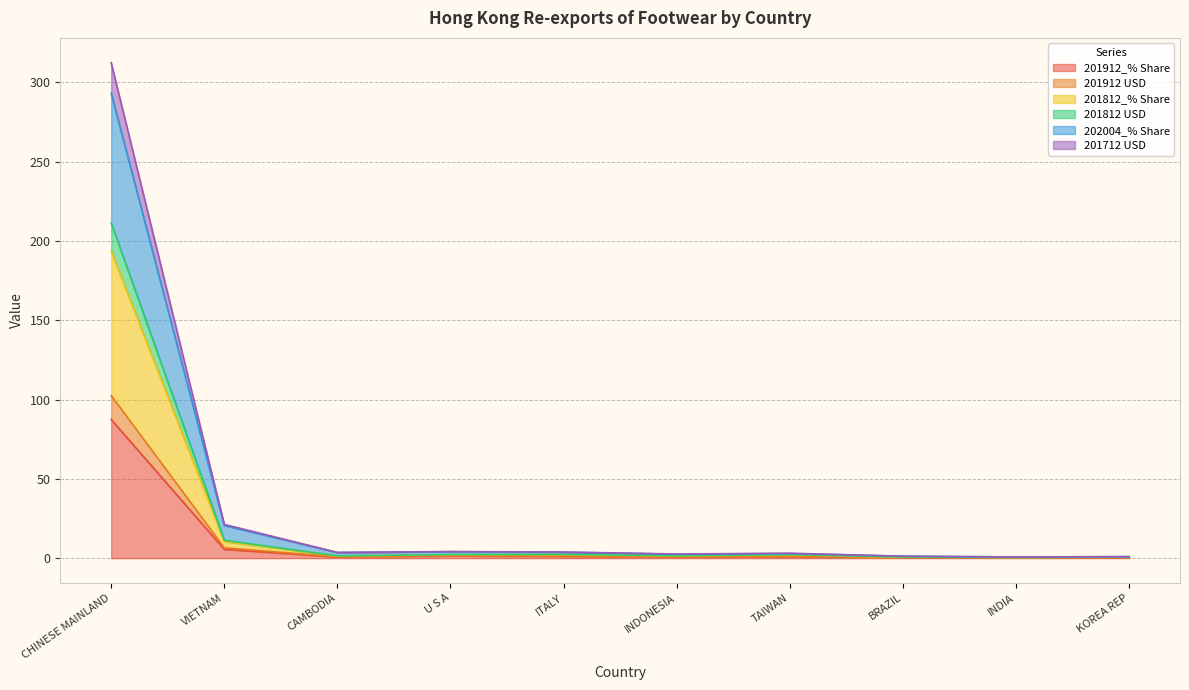

At which category is the sum across all series the highest?

CHINESE MAINLAND